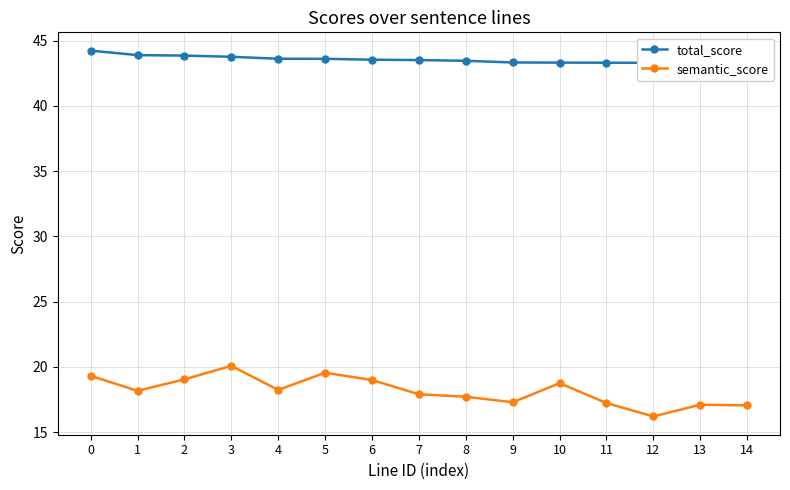

How many lines are shown in the chart?

2